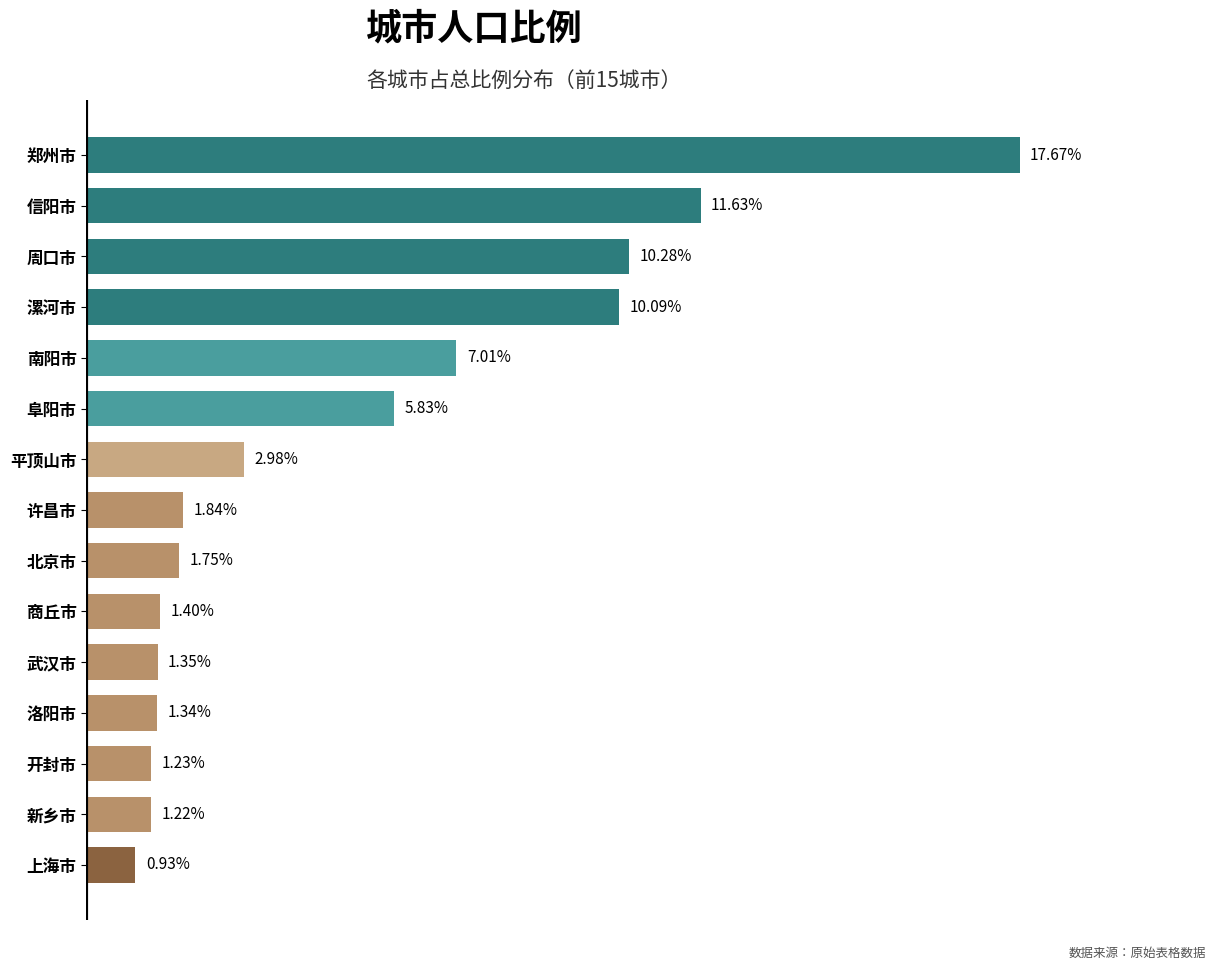

Between 郑州市 and 南阳市, which is larger?

郑州市